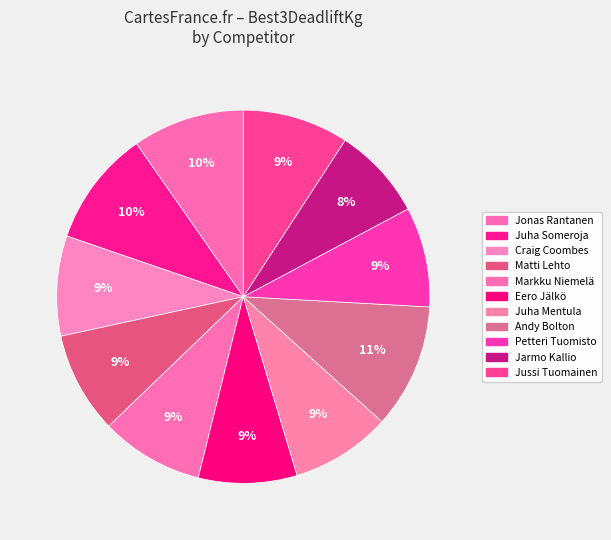

What percentage is NOT represented by Matti Lehto?

91.2%